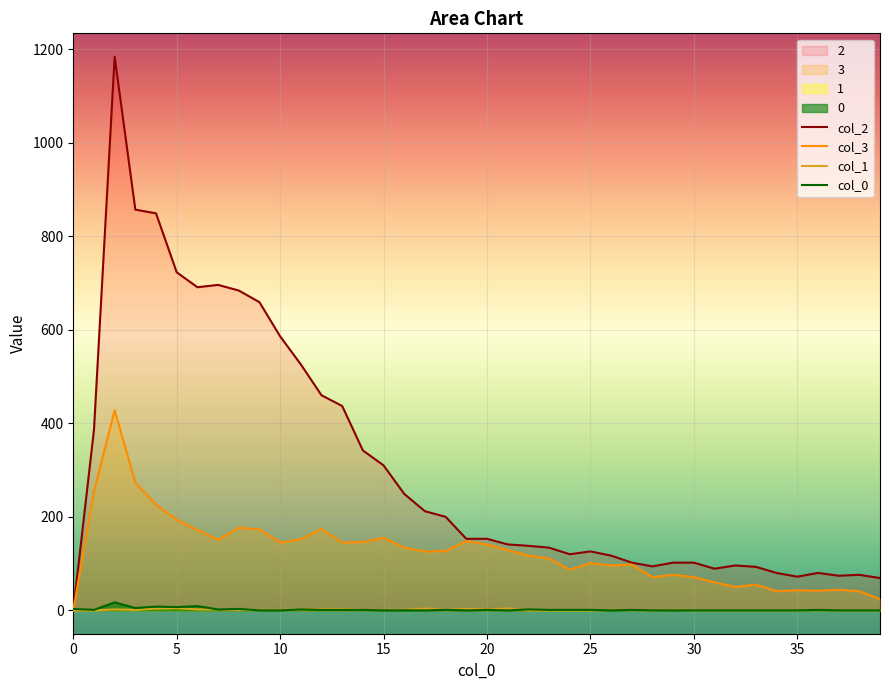

True or false: 3 has more than 1 points higher than both neighbors.

True